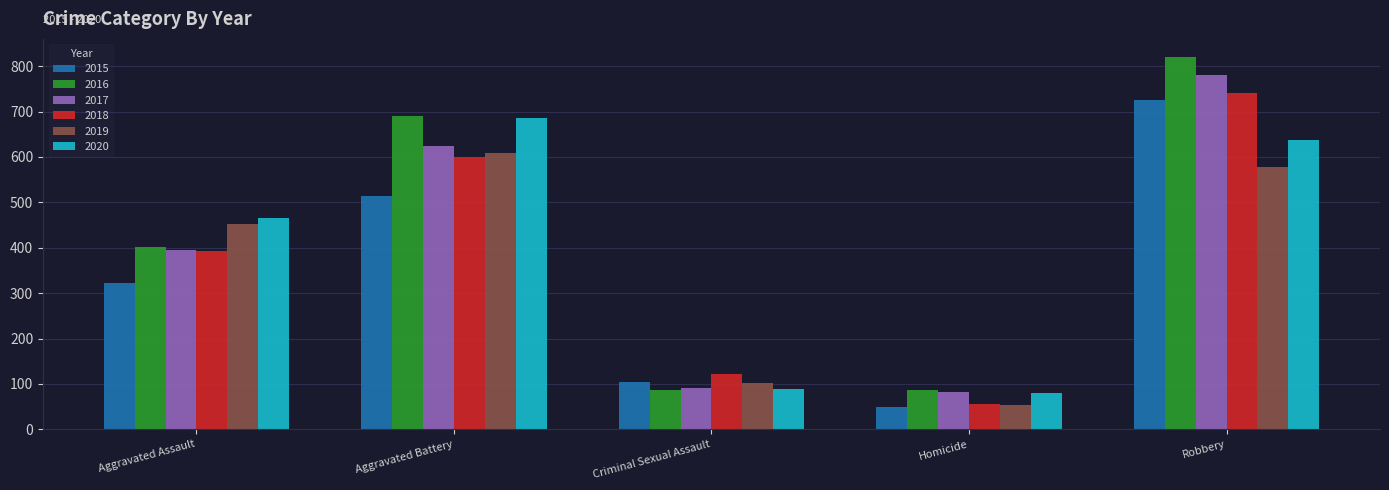

What is the difference between the maximum and minimum values in the 2020 series?

605